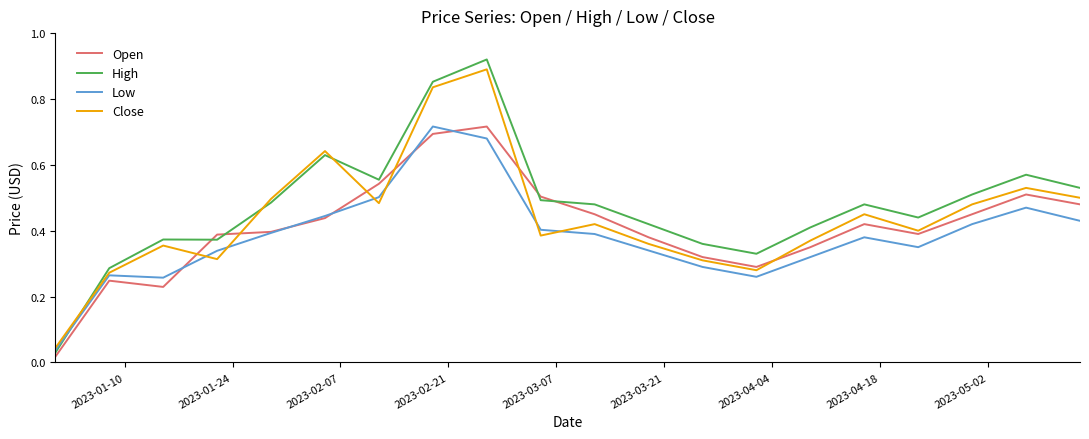

In Low, how many points are lower than both neighbors (excluding endpoints)?

3